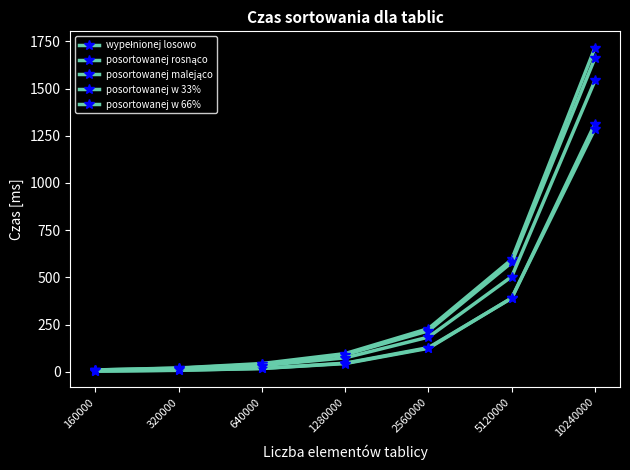

True or false: posortowanej w 33% has a value of 16.8 at 640000.

False